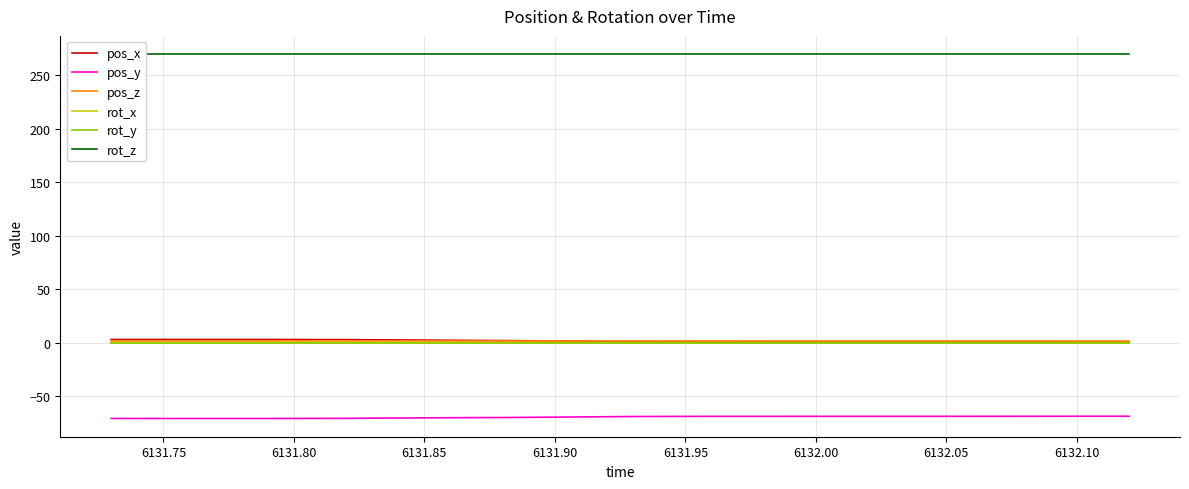

What is the maximum value shown in the chart?

270.0